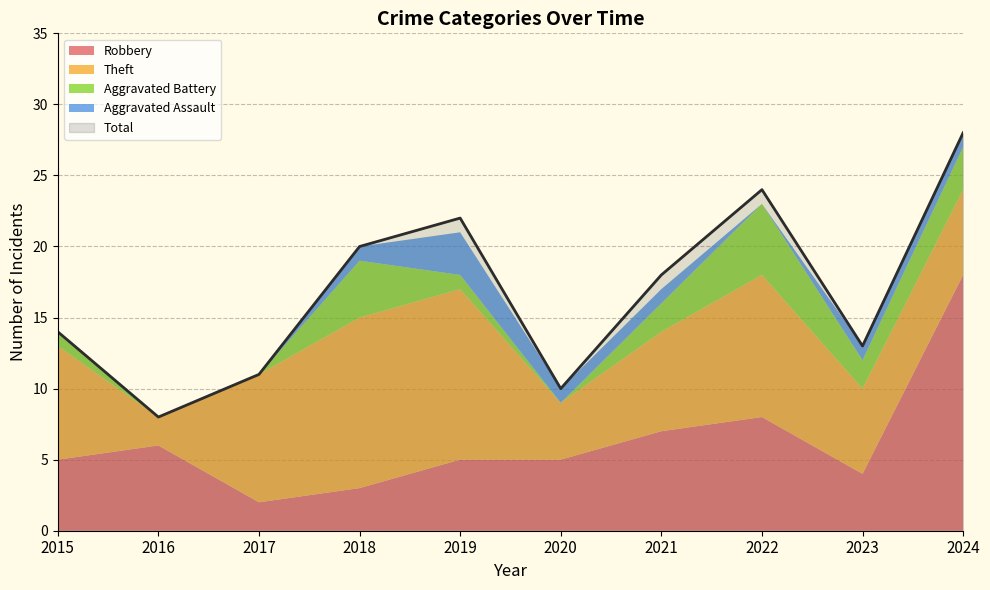

How many distinct data groups are displayed?

5